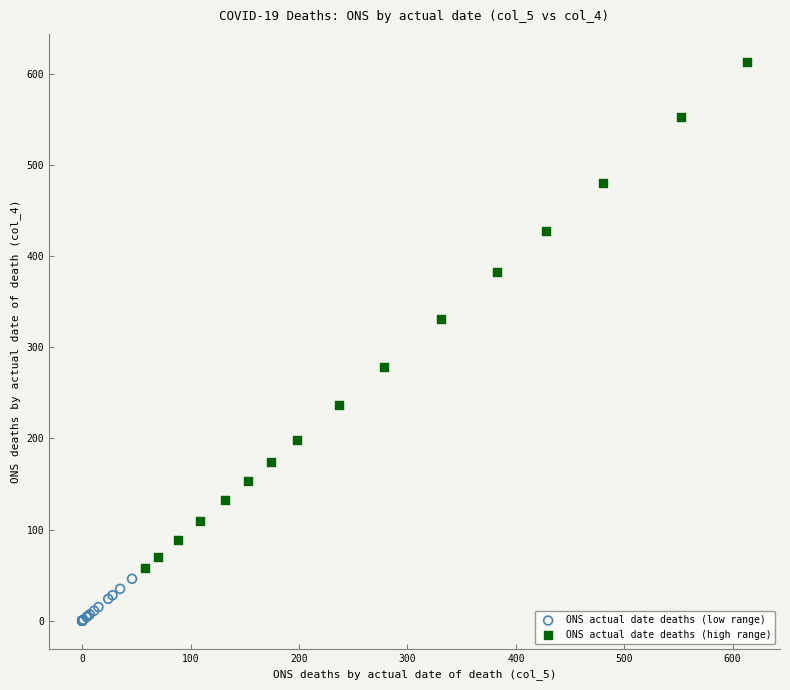

Which series reaches the maximum Y coordinate?

ONS actual date deaths (high range)